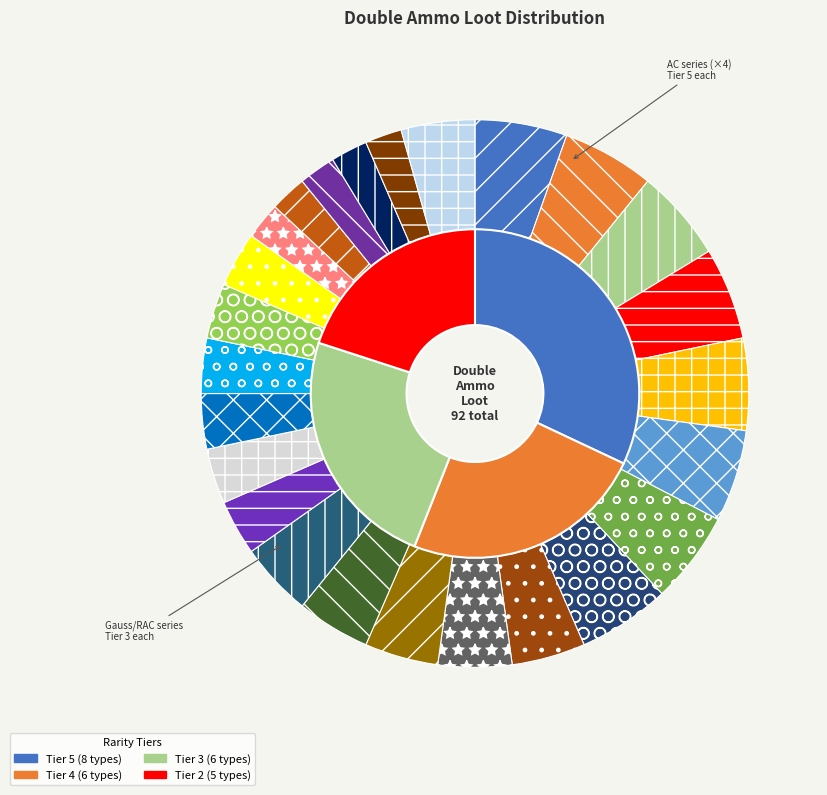

To the nearest percent, what portion does LRM represent?

5%